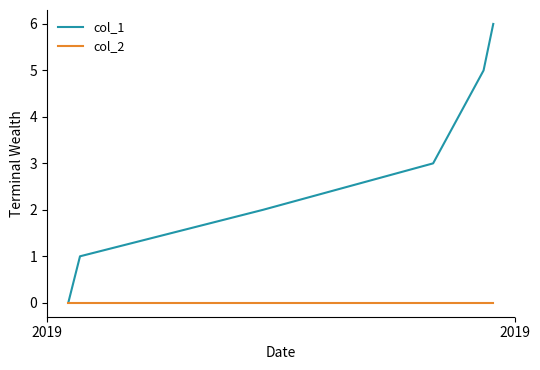

Which series has the largest total across all categories?

col_1